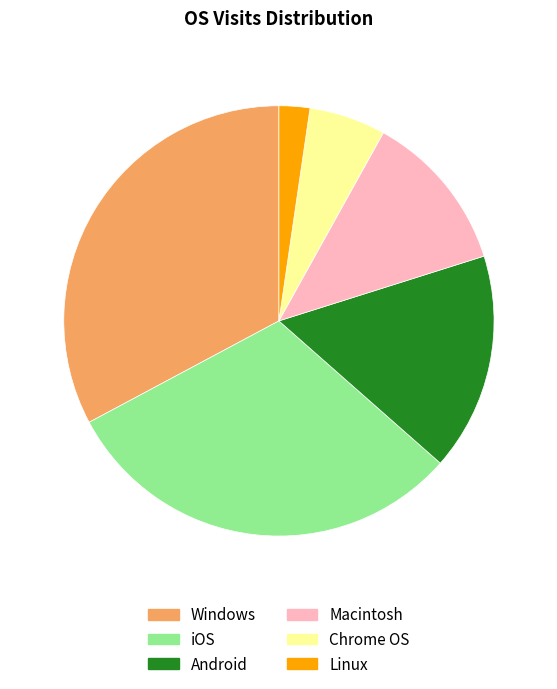

Is it true that Windows is 33% of the pie?

True